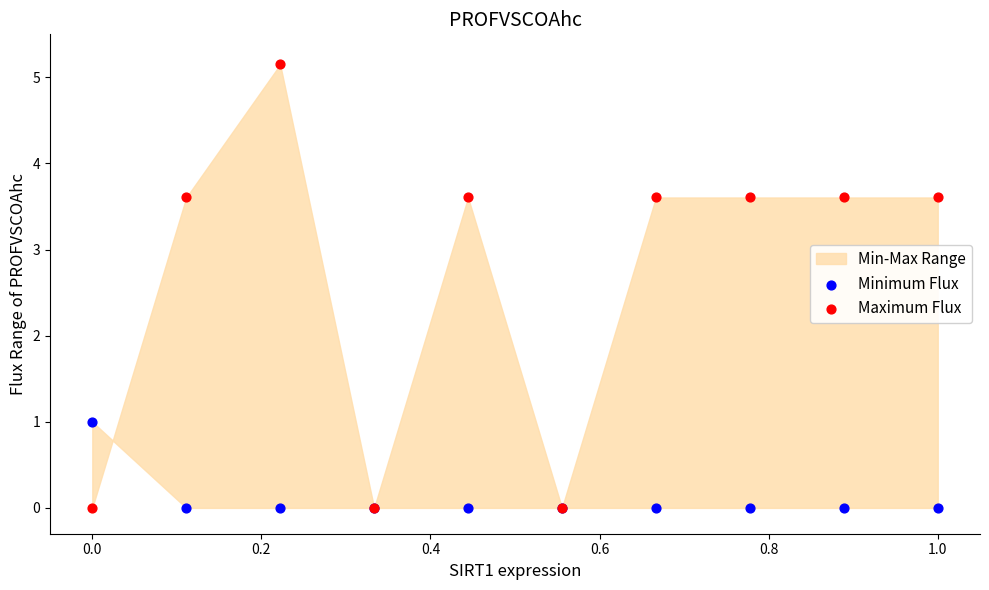

Which series has the widest spread of Y values?

Maximum Flux